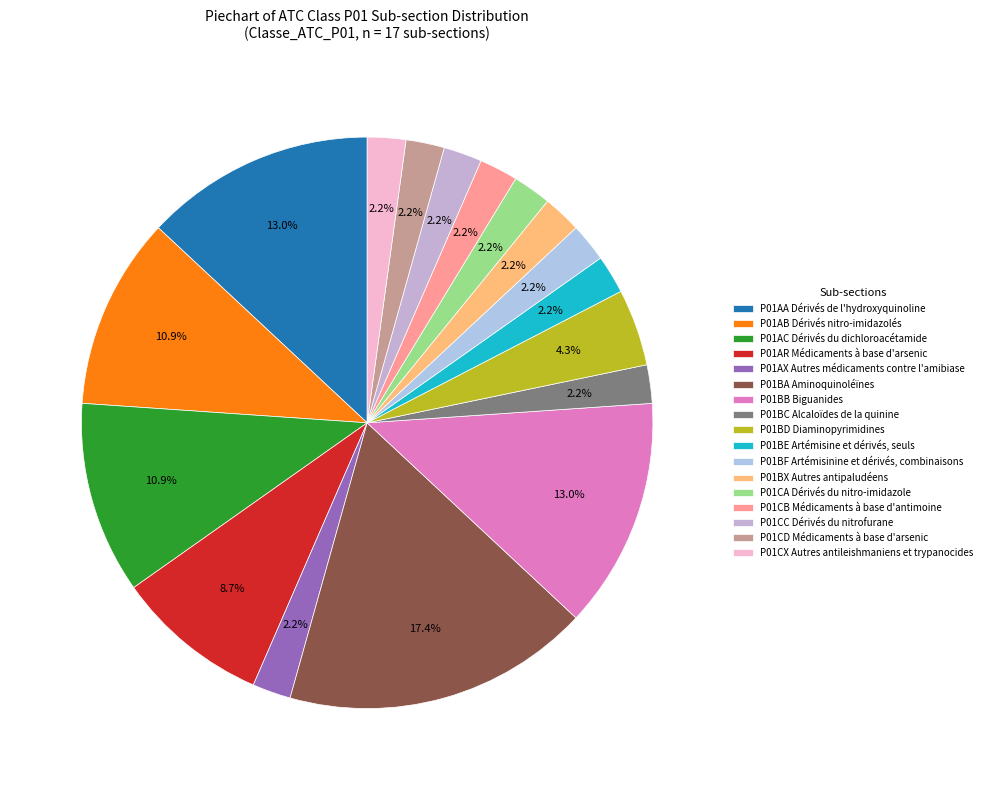

Approximately how many times larger is the value at P01AX Autres médicaments contre l'amibiase compared to P01CX Autres antileishmaniens et trypanocides?

1.0